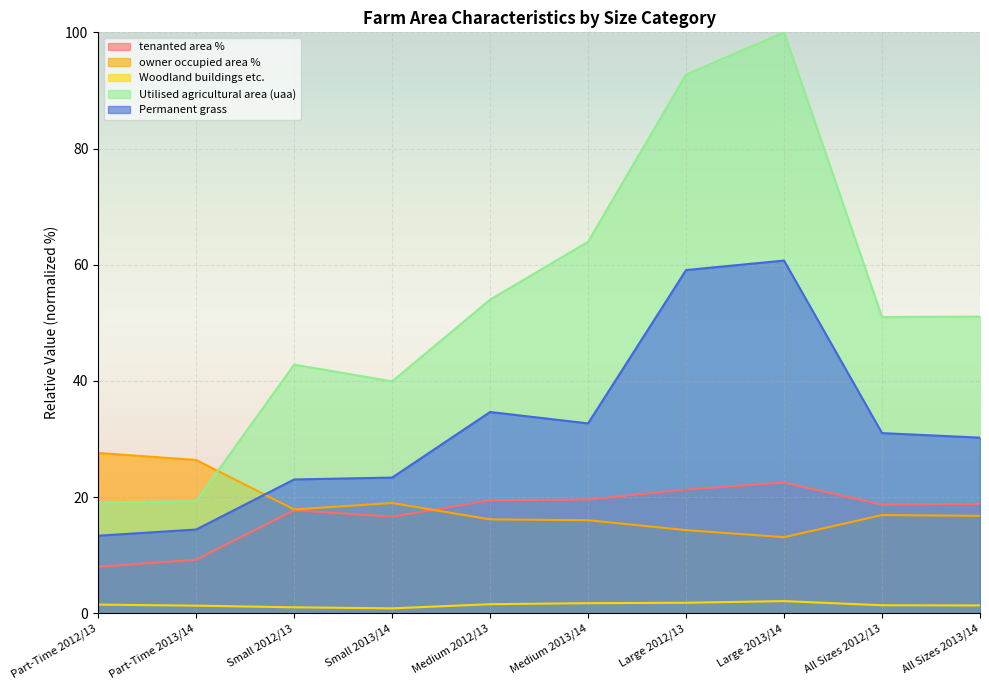

Count the number of data series in this chart.

5